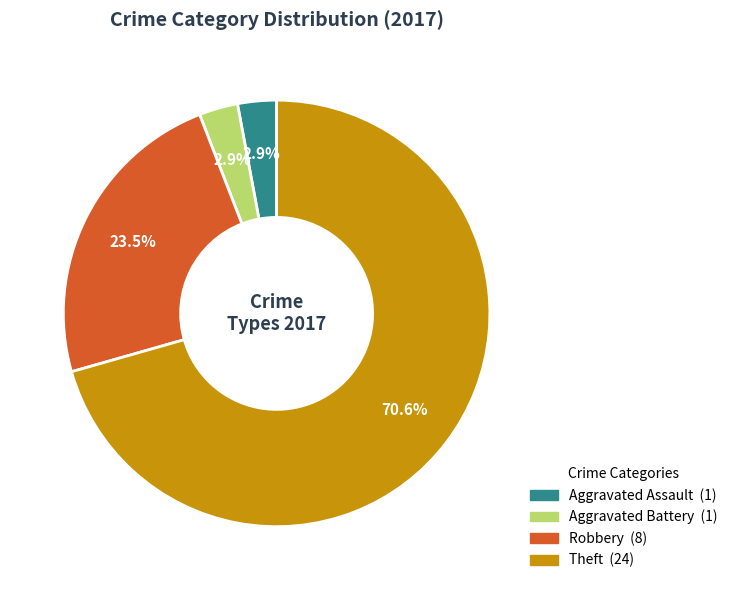

Which category has the biggest portion of the pie?

Theft